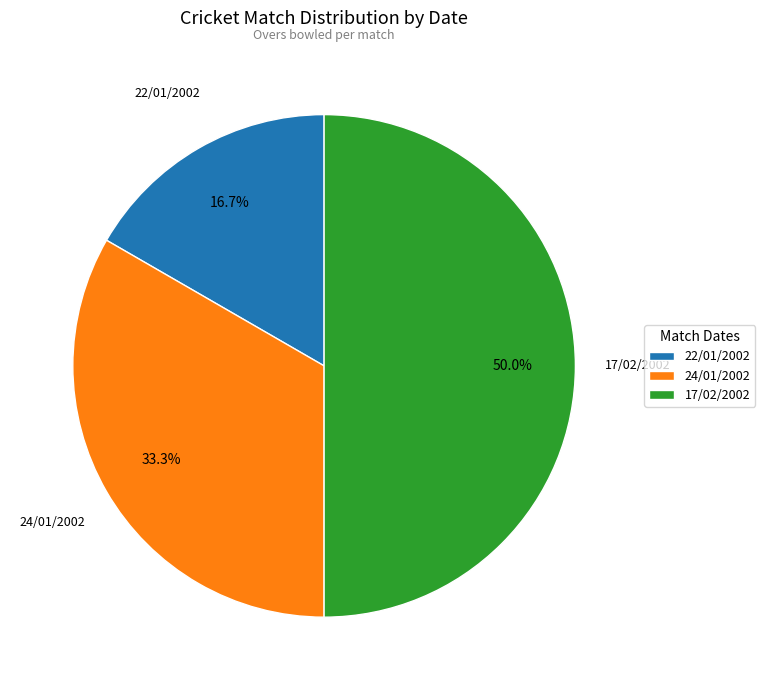

Is 24/01/2002 the majority of the pie?

No